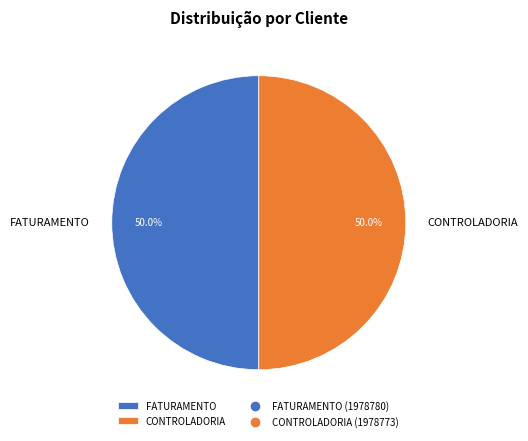

To the nearest percent, what is the combined percentage of FATURAMENTO and CONTROLADORIA?

100%